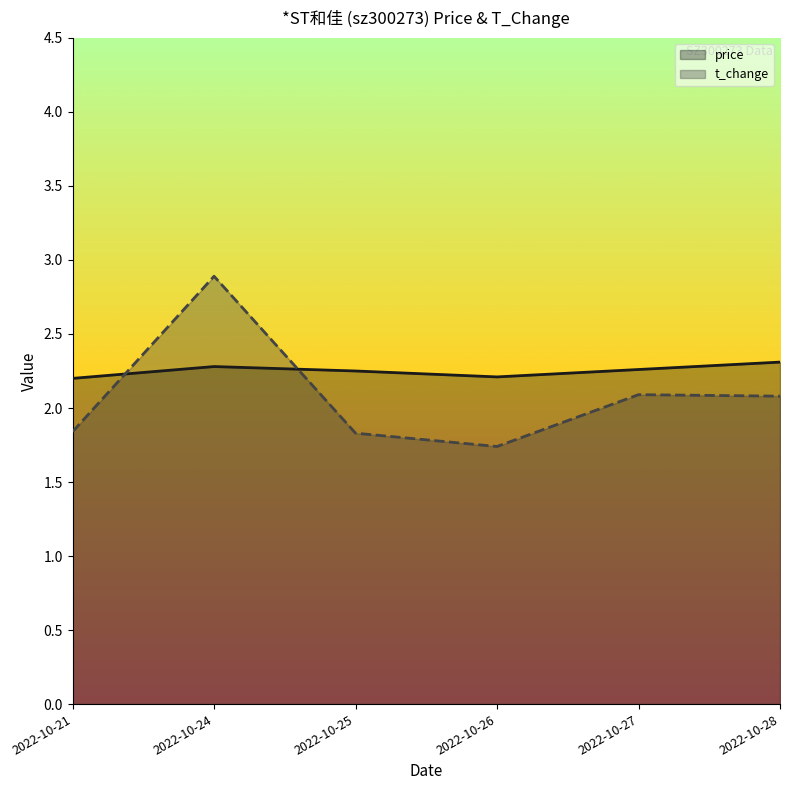

Read the t_change value at 2022-10-21.

1.8